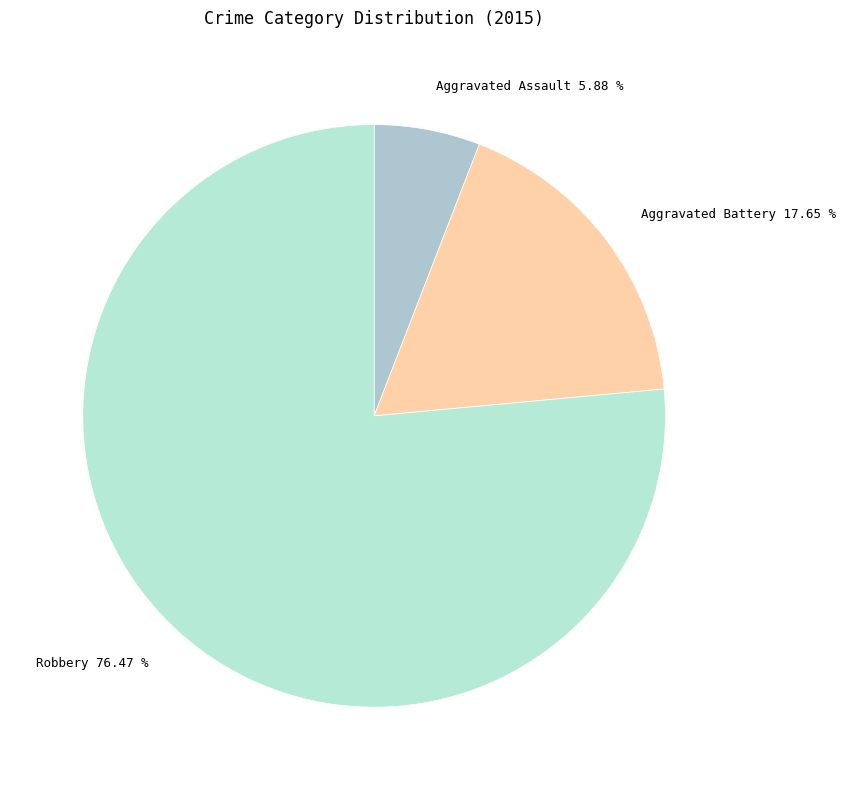

Approximately how many times larger is the value at Aggravated Battery compared to Aggravated Assault?

3.0